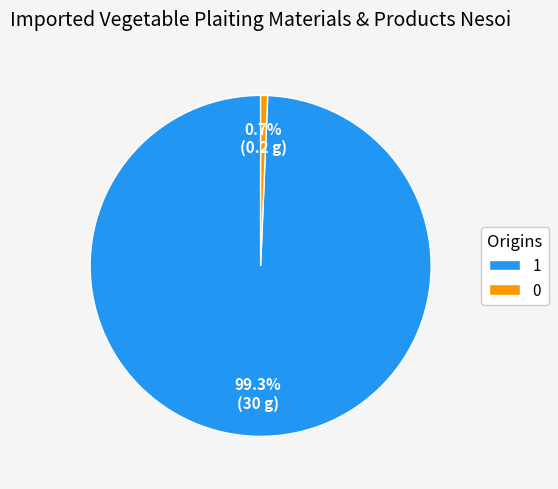

What is the total percentage of 1 and 0?

100.0%